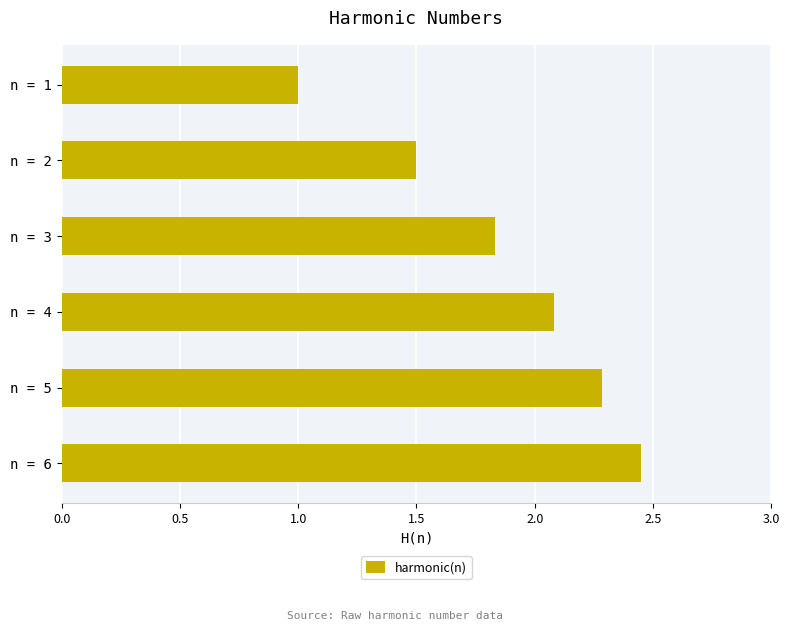

The chart shows a value of 1.4 at n = 1. True or false?

False